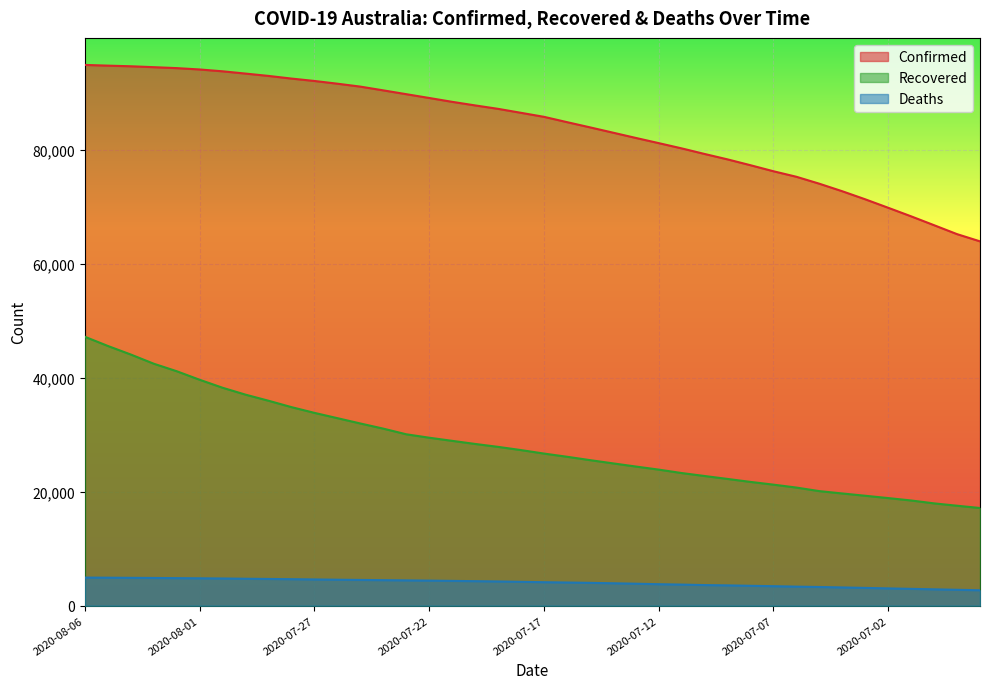

How many lines are shown in the chart?

3